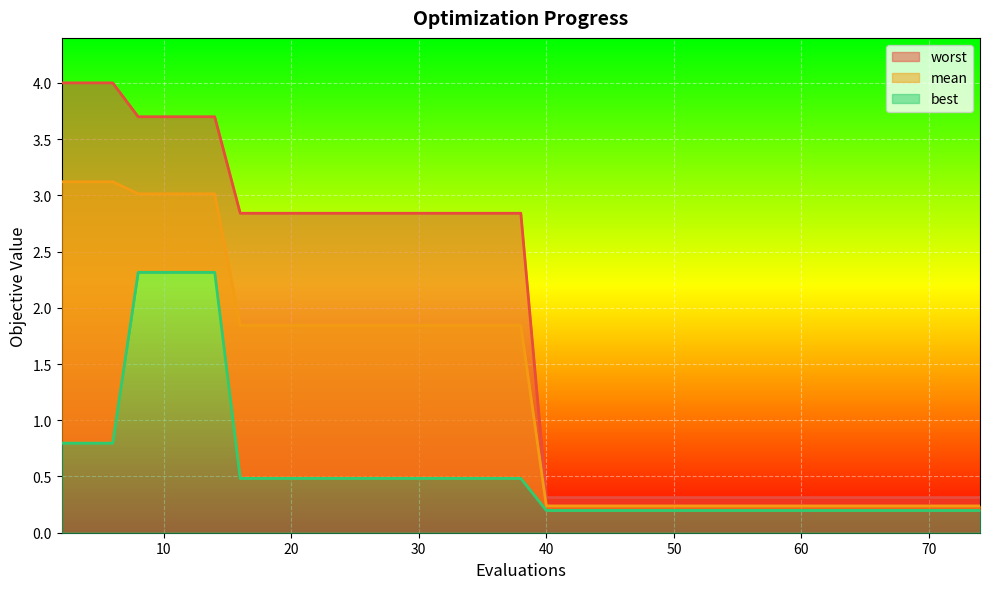

At which label is worst closest to 2?

16